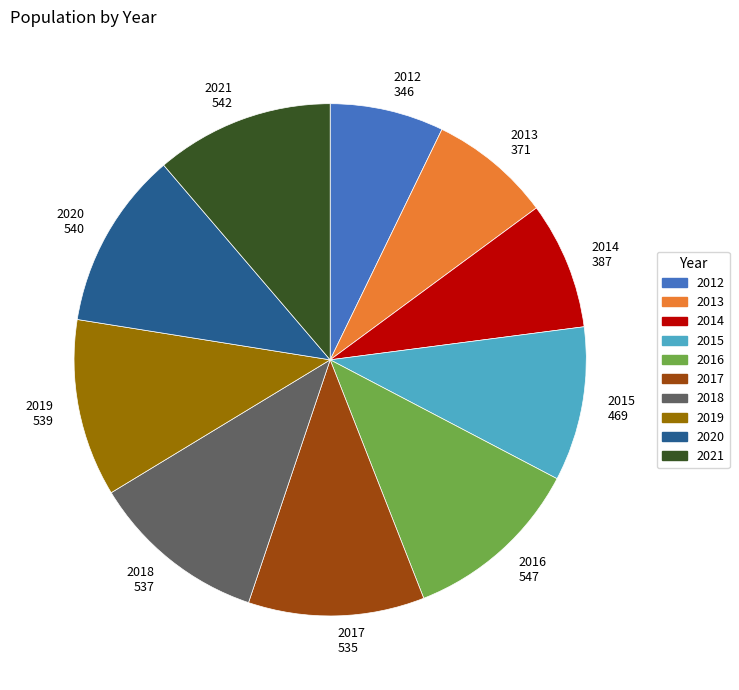

Which category has the smallest portion of the pie?

2012